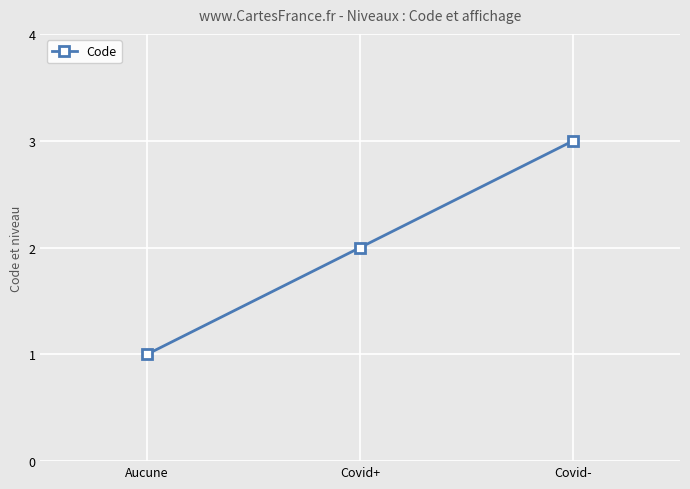

Reading left to right, extract all data points from this chart.

1	2	3